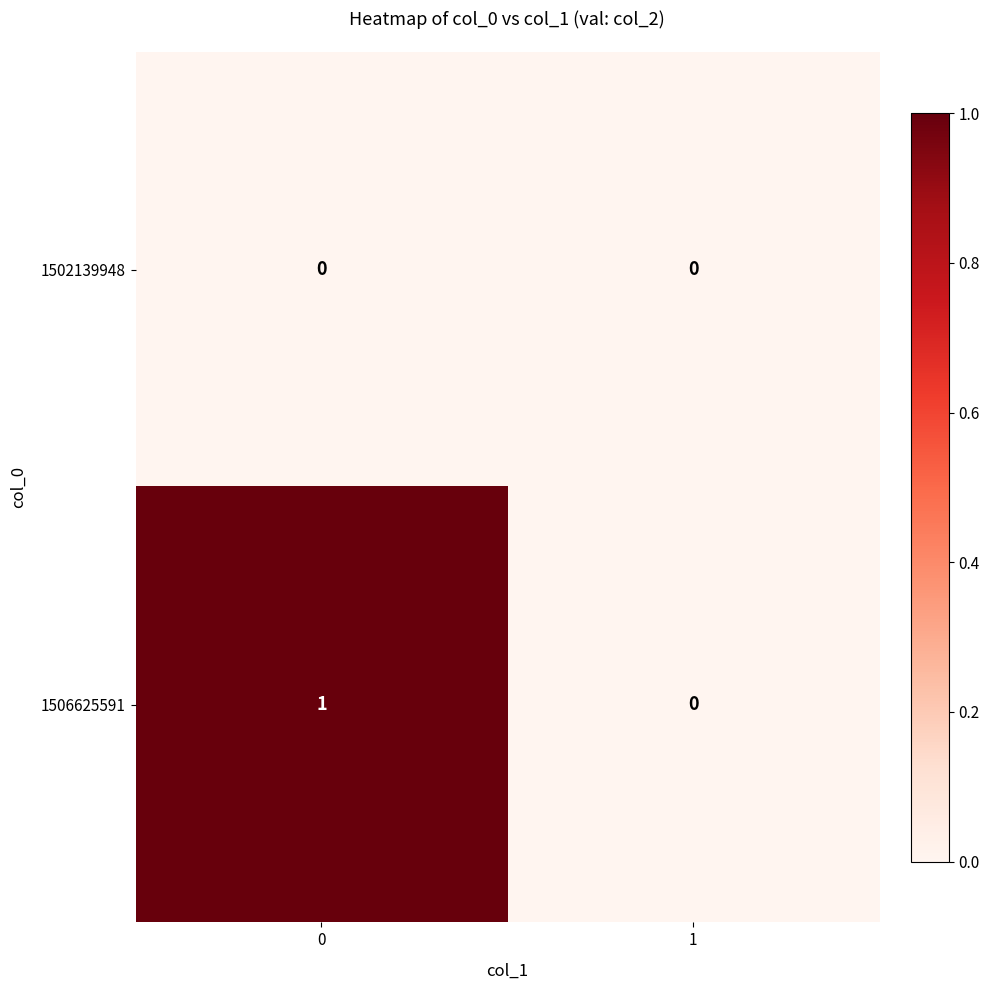

What is the difference between the highest and lowest values at 0?

1